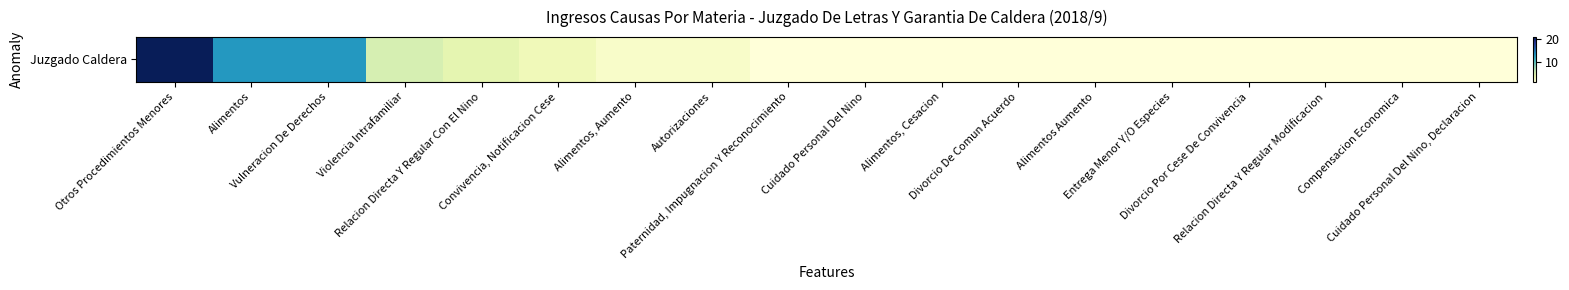

Count the number of data series in this chart.

1